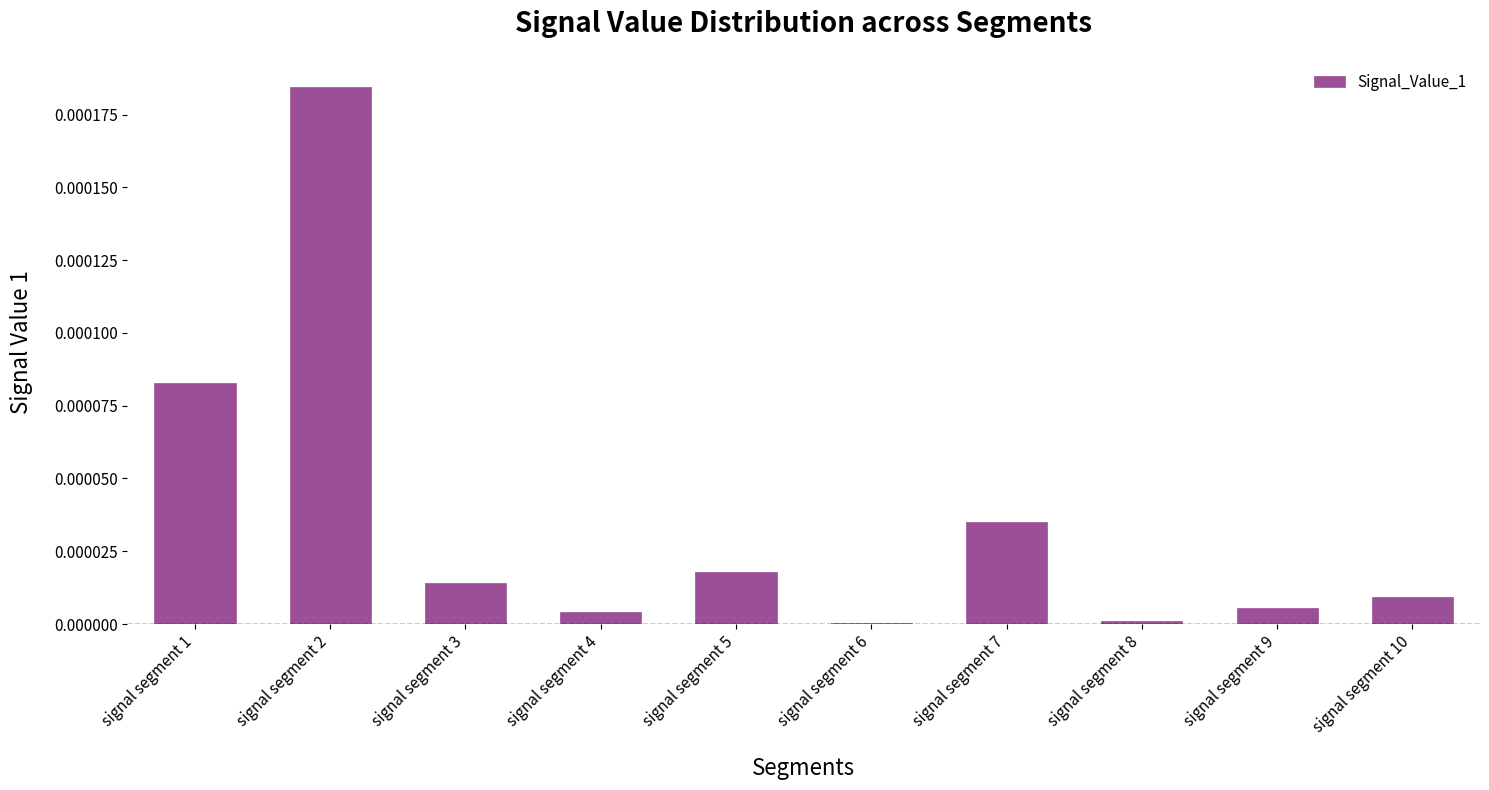

True or false: the data shows 0.0 at signal segment 2.

True